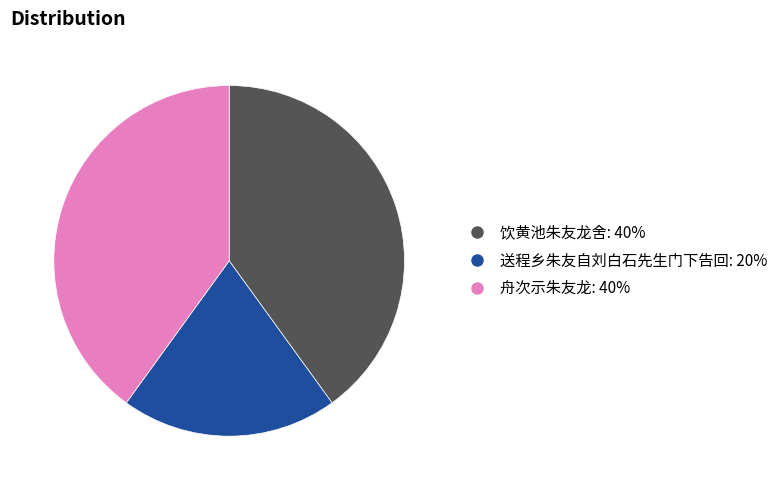

Is there a majority slice in this chart?

No